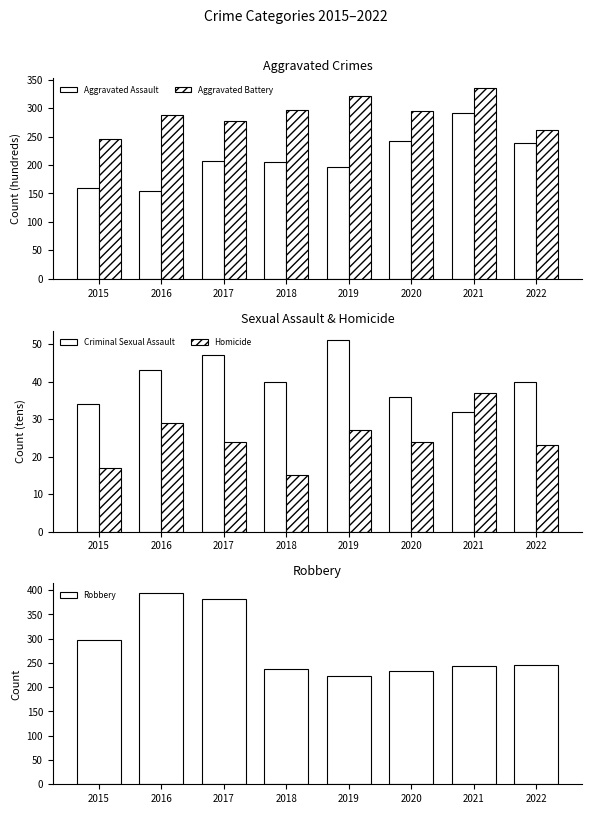

What is the sum of the Aggravated Assault values at 2019 and 2015?

357